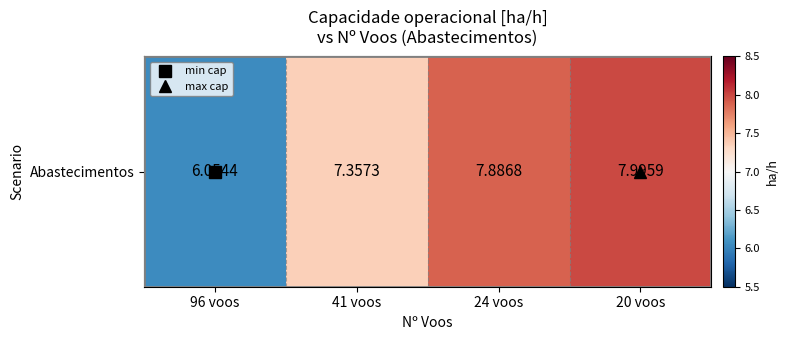

Reading left to right, transcribe all the data shown in this chart.

6.1	7.4	7.9	8.0